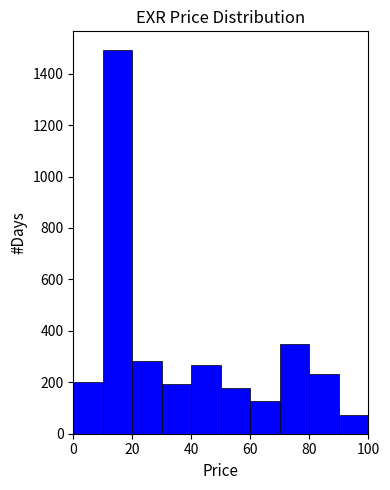

Over which range of the x-axis is the bar tallest?

10 to 20